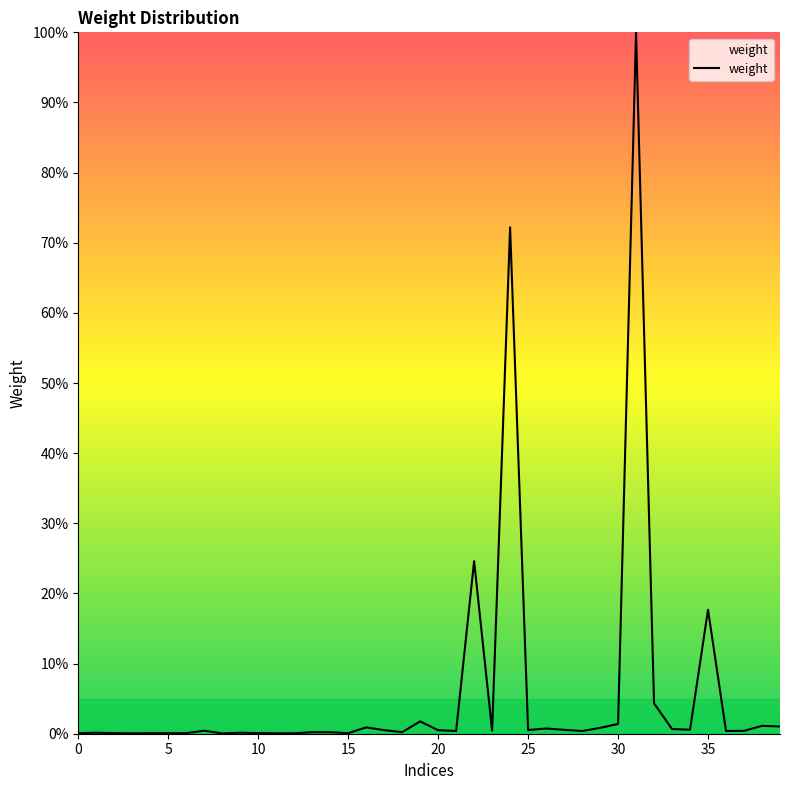

What is the maximum value shown in the chart?

100.0